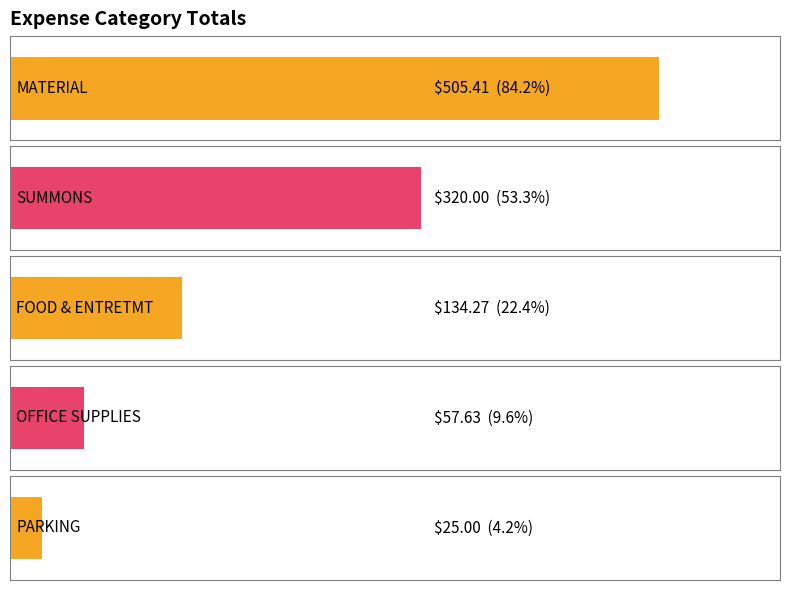

Is it true that the value at SUMMONS is 320.0?

True